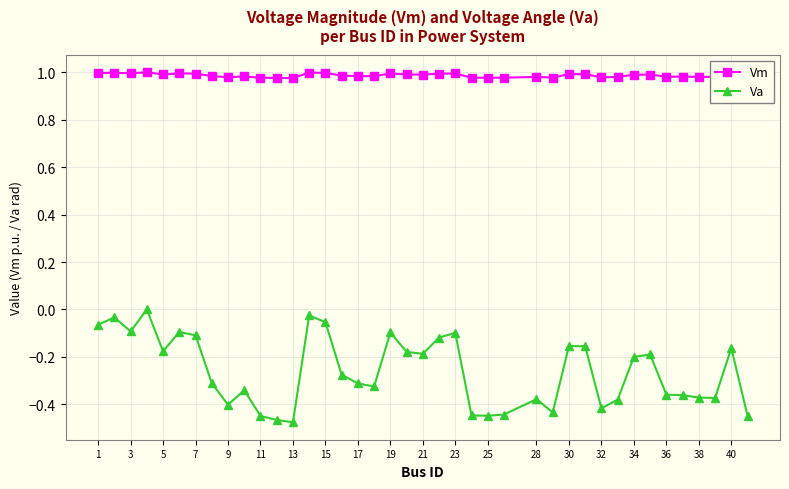

Rank the series by their average value, from lowest to highest.

Va, Vm